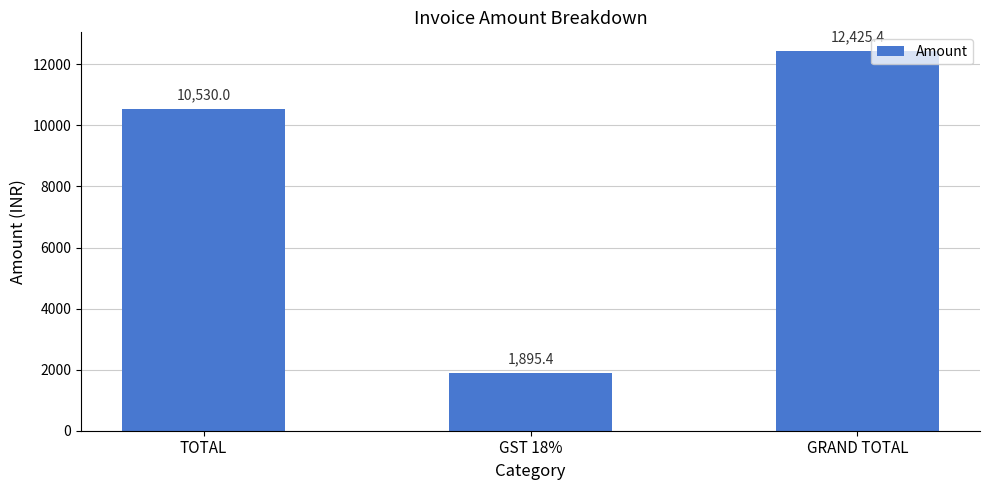

Approximately how many times larger is the value at GRAND TOTAL compared to GST 18%?

6.6